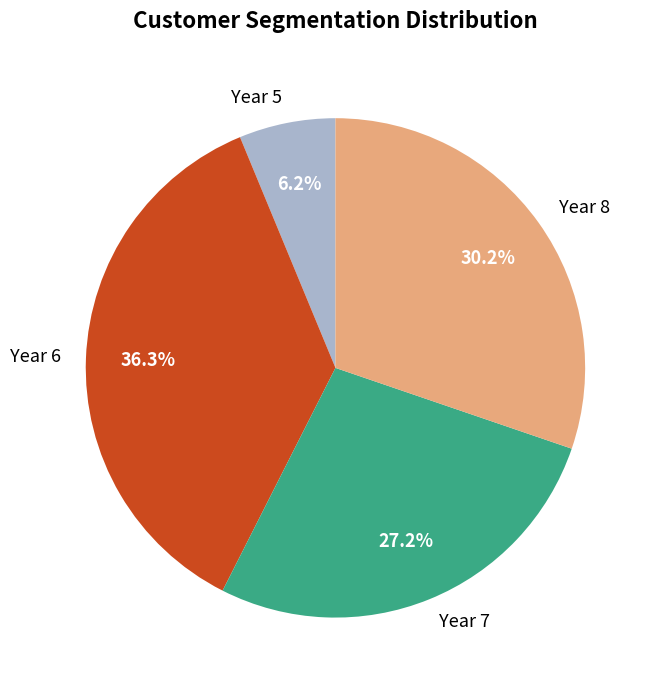

Is there a majority slice in this chart?

No